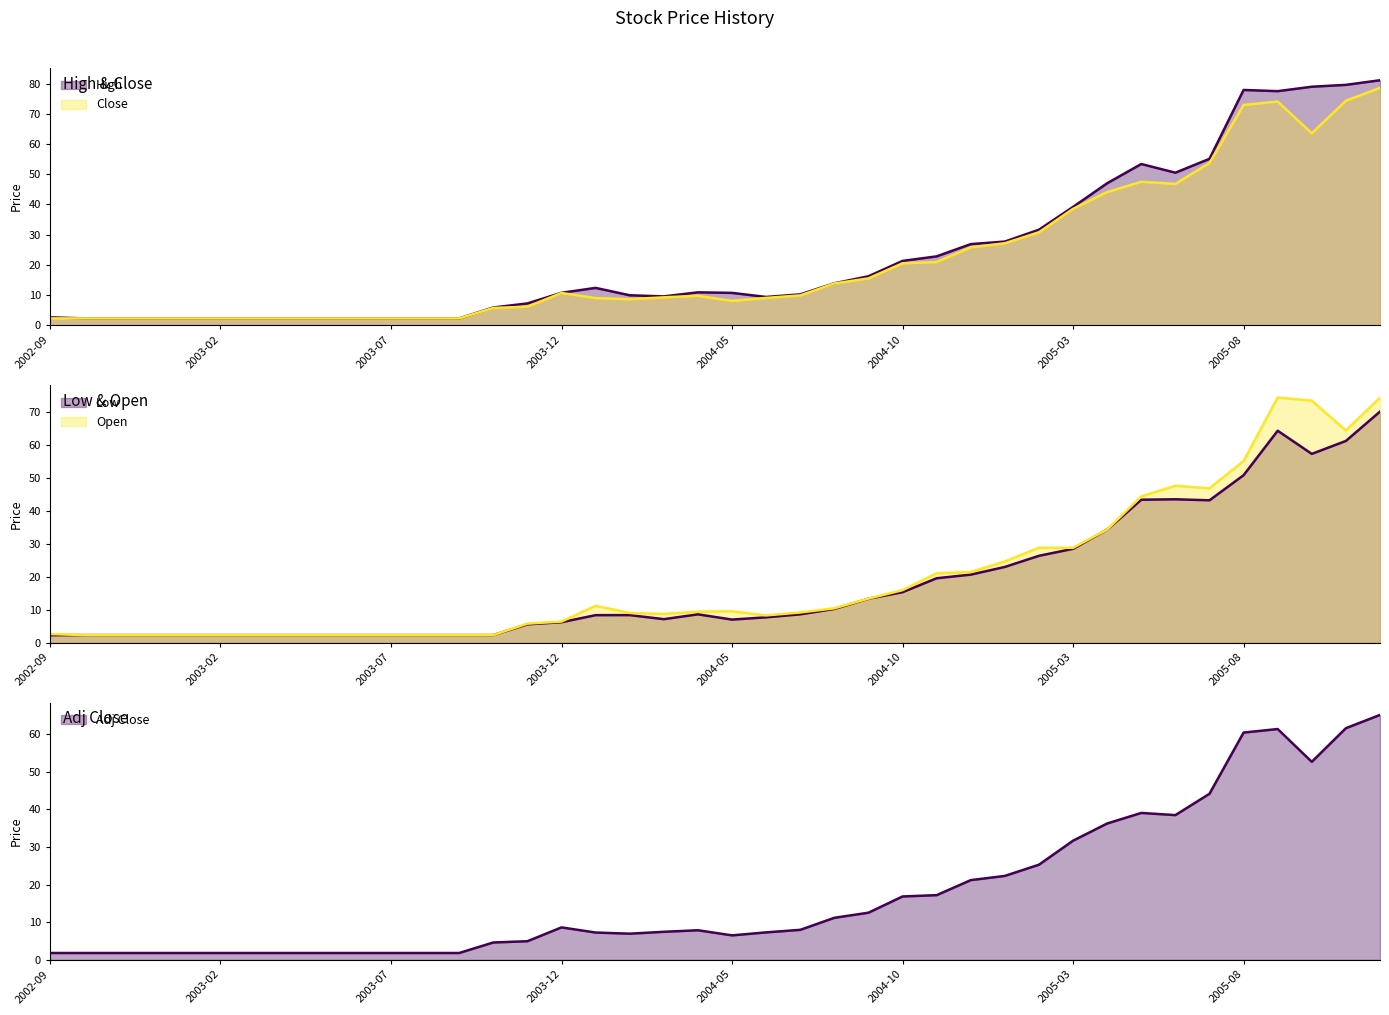

What are all the series names shown in the legend?

High, Close, Low, Open, Adj Close